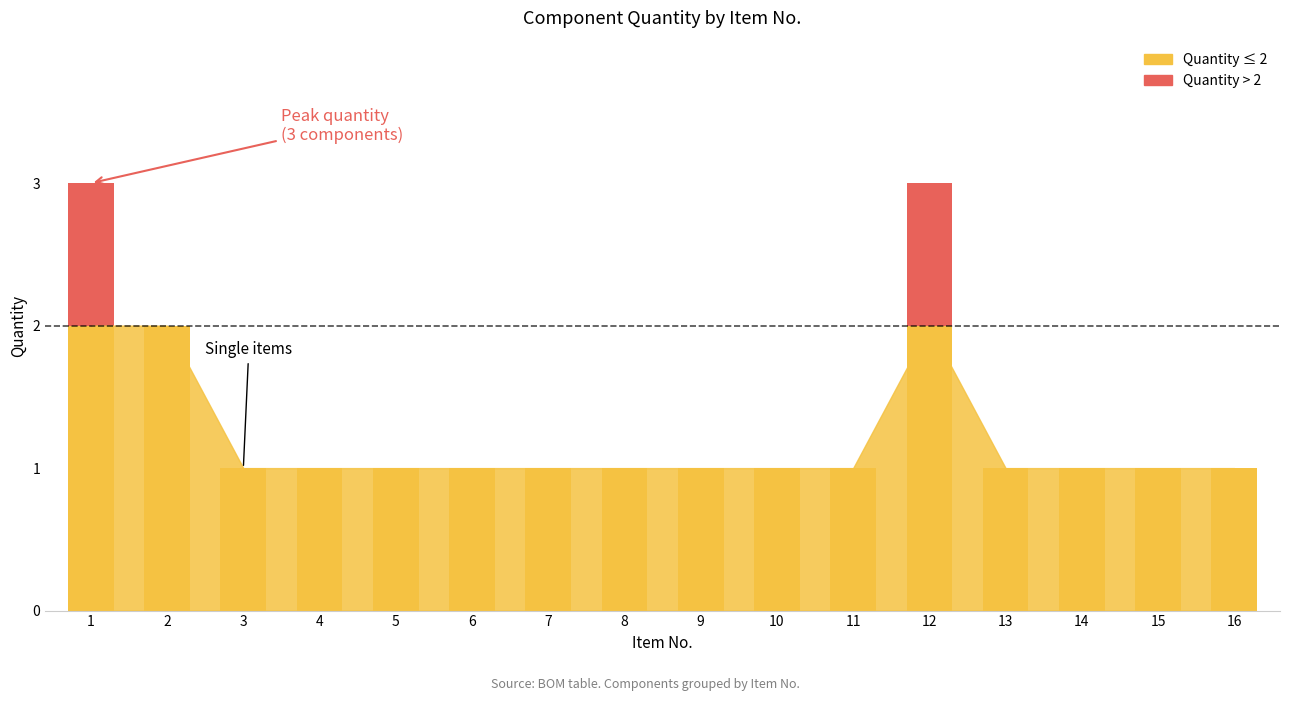

What value does the data have at 11?

1